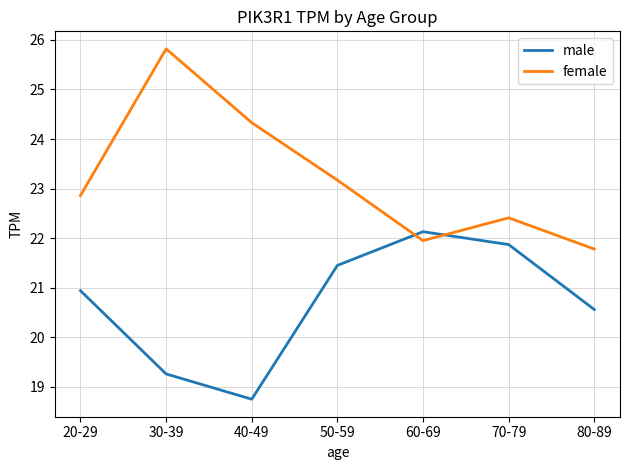

What position from the right is 60-69?

3